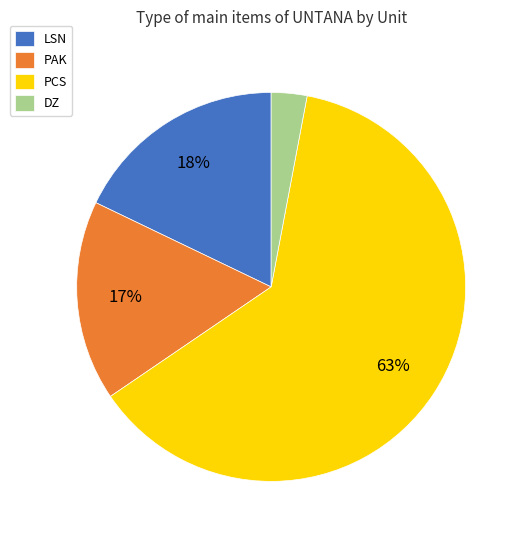

To the nearest percent, what percentage of the pie is DZ?

3%